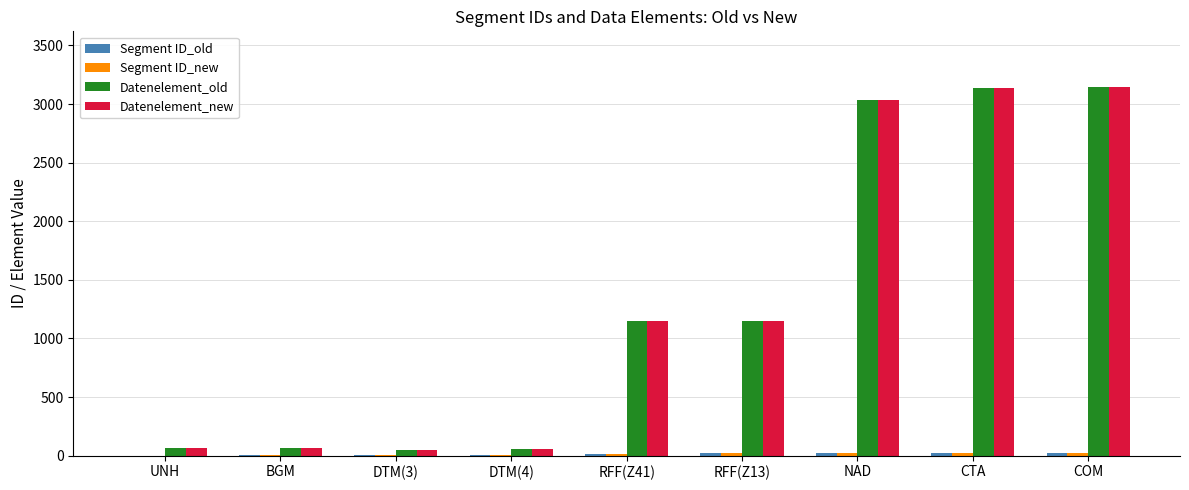

Between NAD and DTM(4), which is larger?

NAD